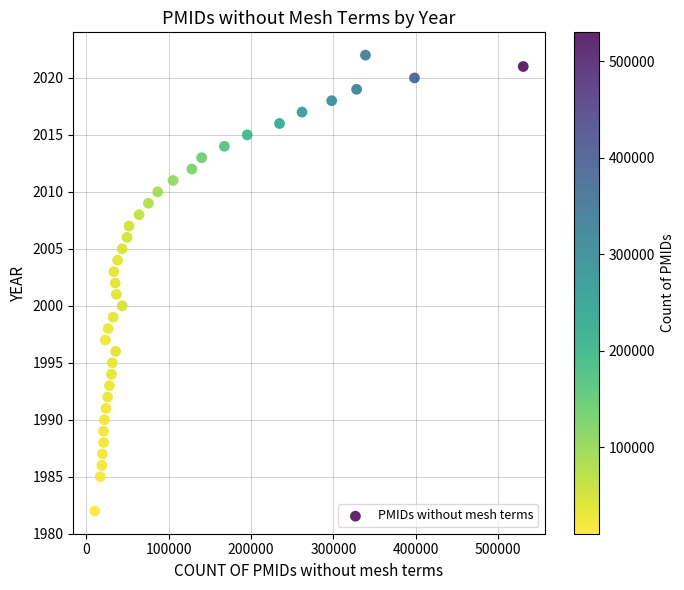

What is the range of X values (max minus min)?

519754